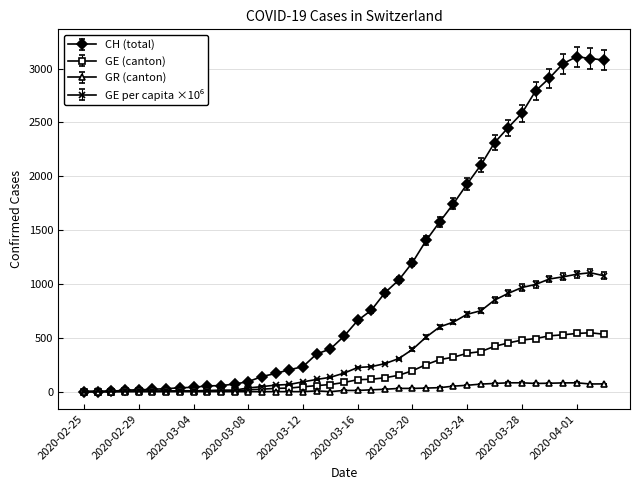

What is the greatest value displayed?

3111.0